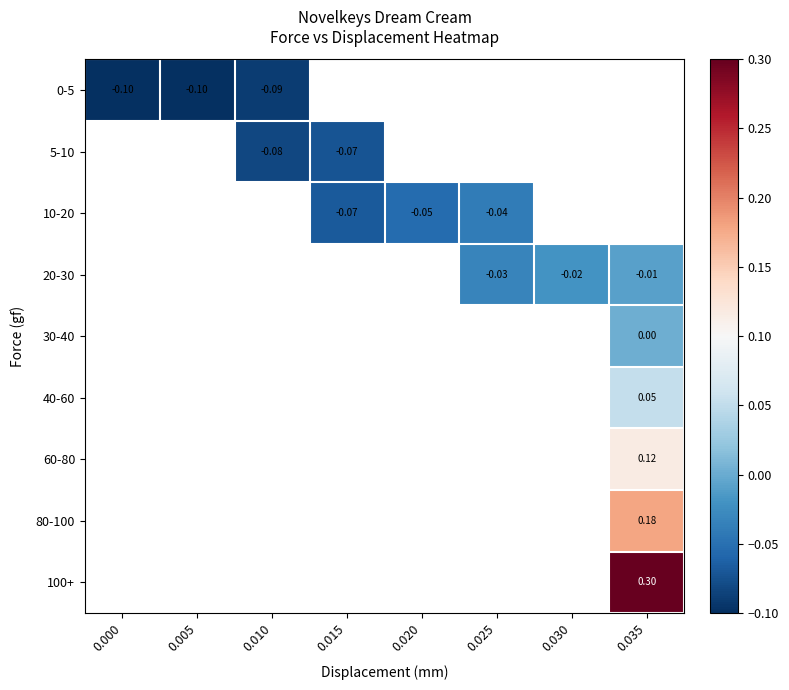

List the labels in order of 30-40 value, smallest first.

0.000, 0.005, 0.010, 0.015, 0.020, 0.025, 0.030, 0.035